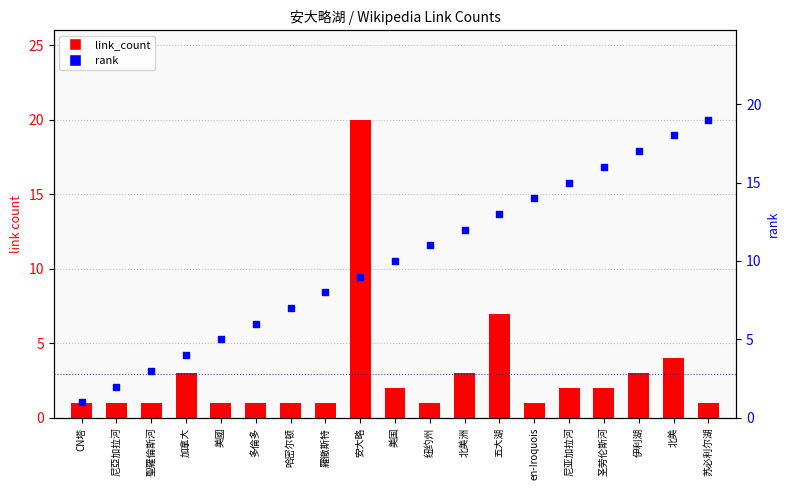

Which series reaches the minimum Y coordinate?

link_count